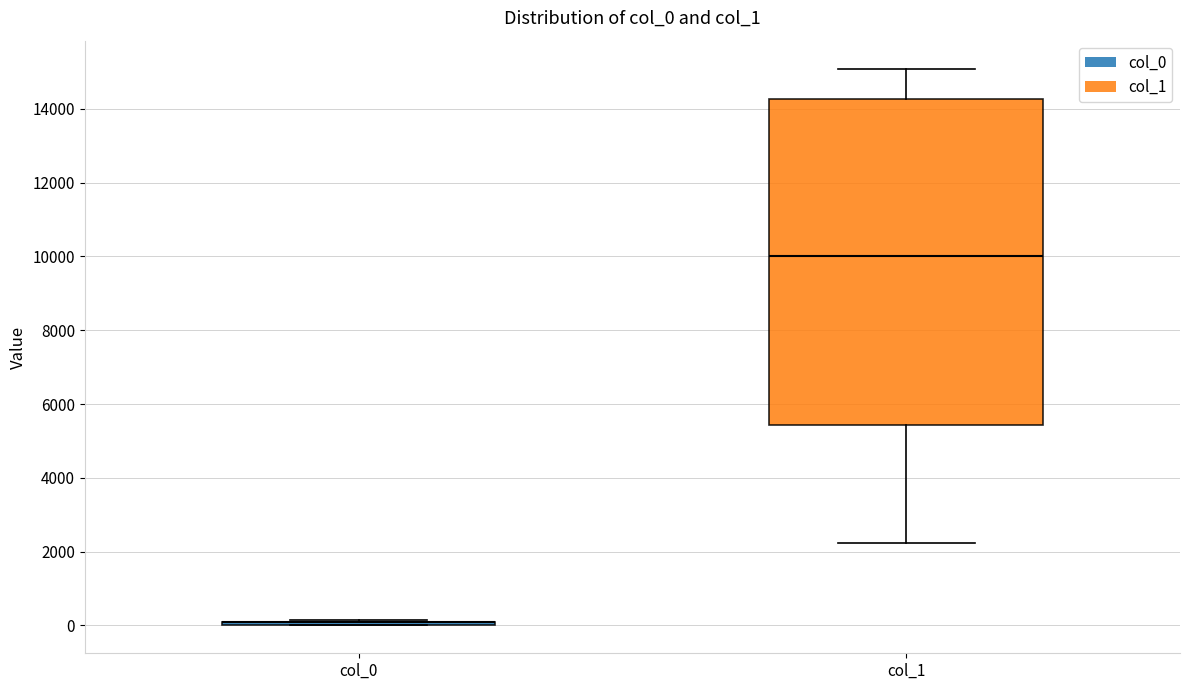

Where does the lower whisker of the box for col_1 end on the y-axis? The values are not printed on the chart, so give them approximately, as read against the axis.

2200